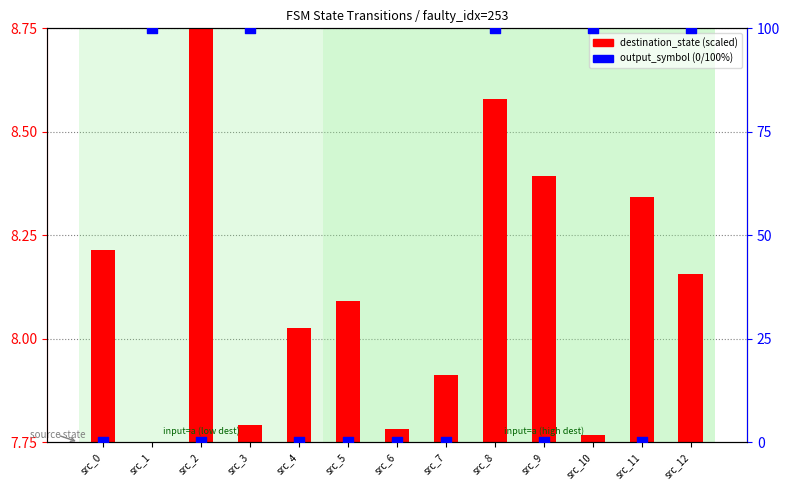

At how many categories does at least one series exceed 65?

5